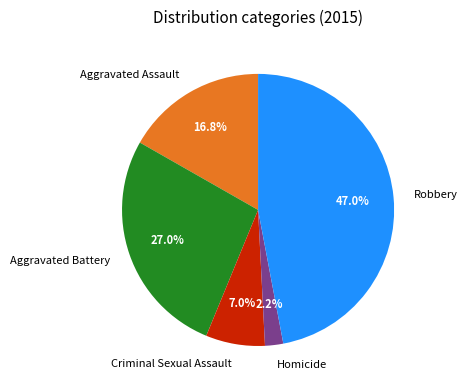

Is the sum of Homicide and Aggravated Assault greater than half?

No